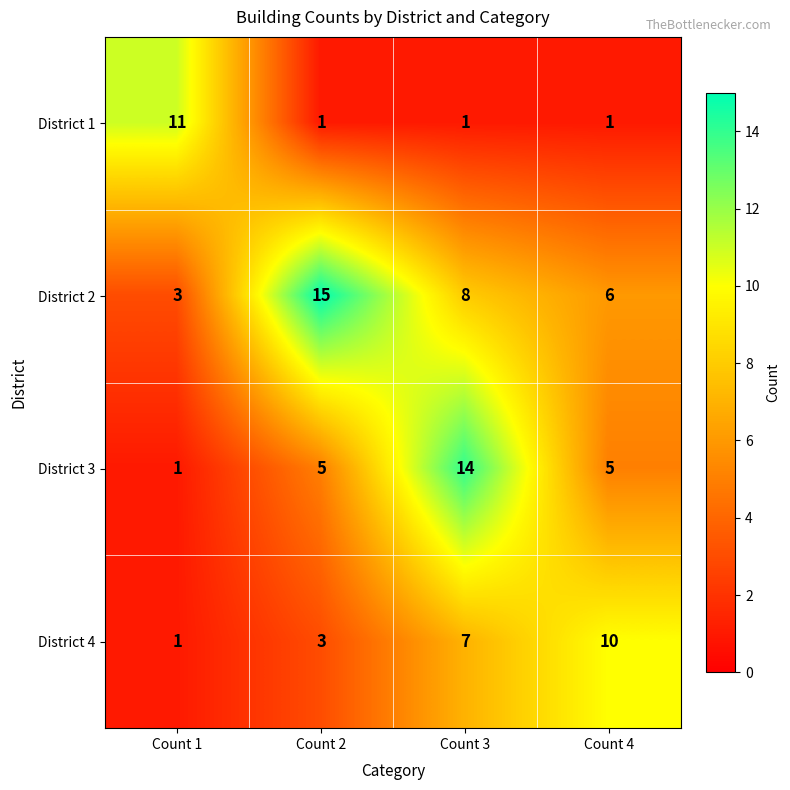

What is the difference between the second highest and minimum values in the District 4 series?

6